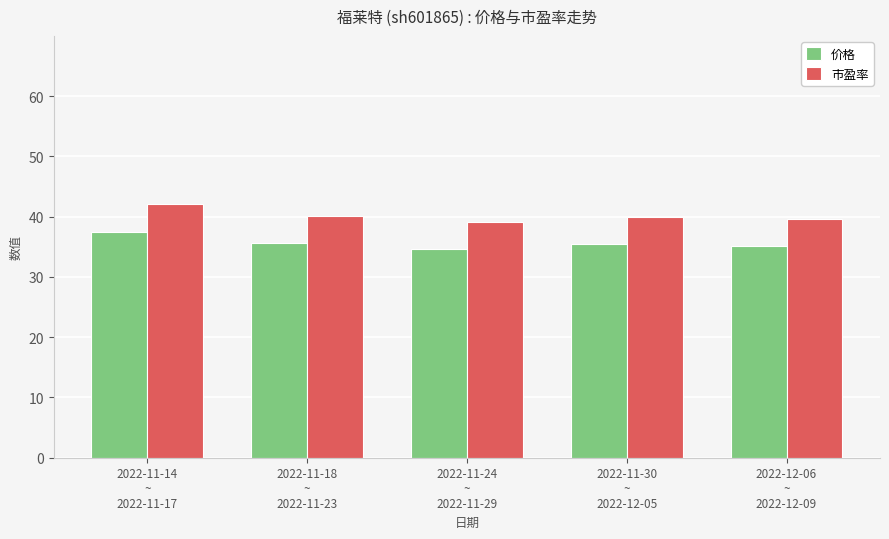

Which series has the largest range (max minus min)?

市盈率